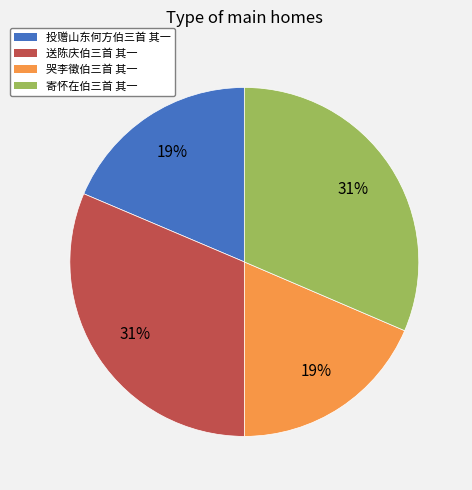

How many slices are in this pie chart?

4